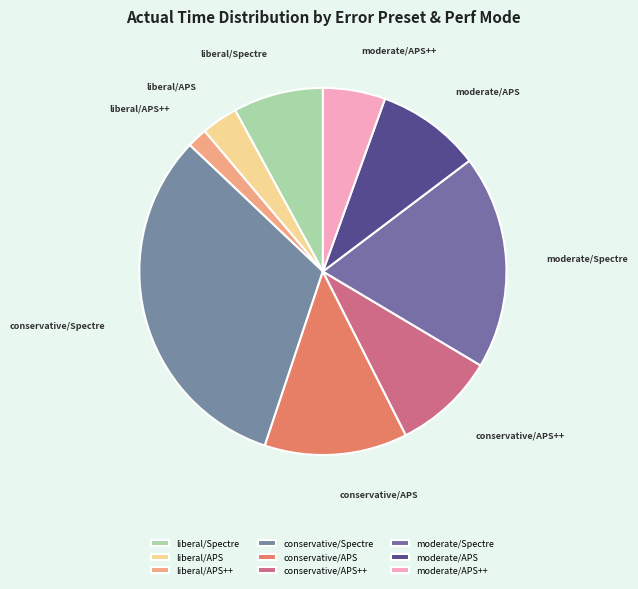

Is there any slice that represents more than half of the pie?

No